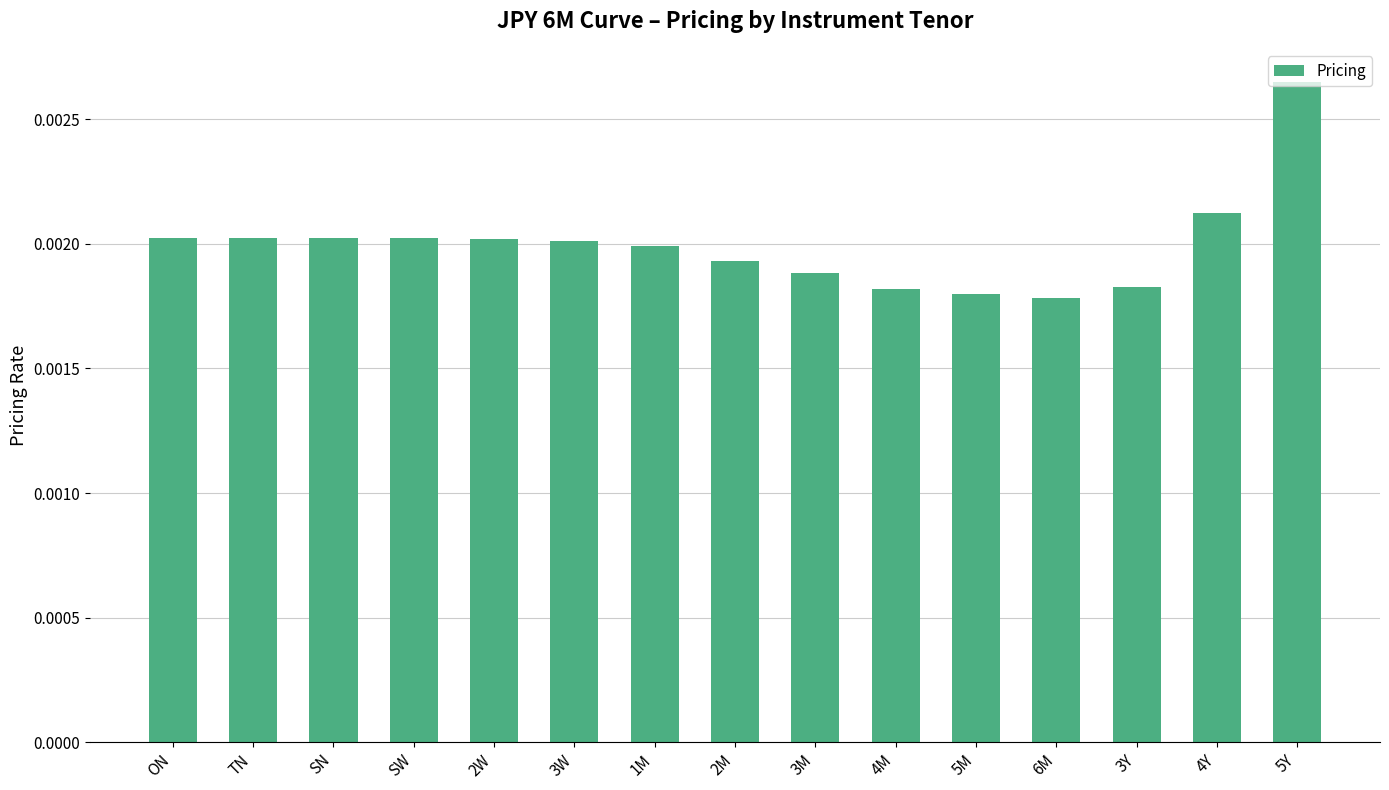

What position from the left is 2M?

8